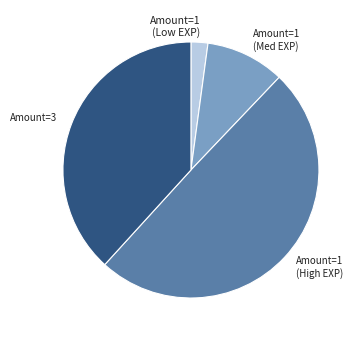

Is there a majority slice in this chart?

No